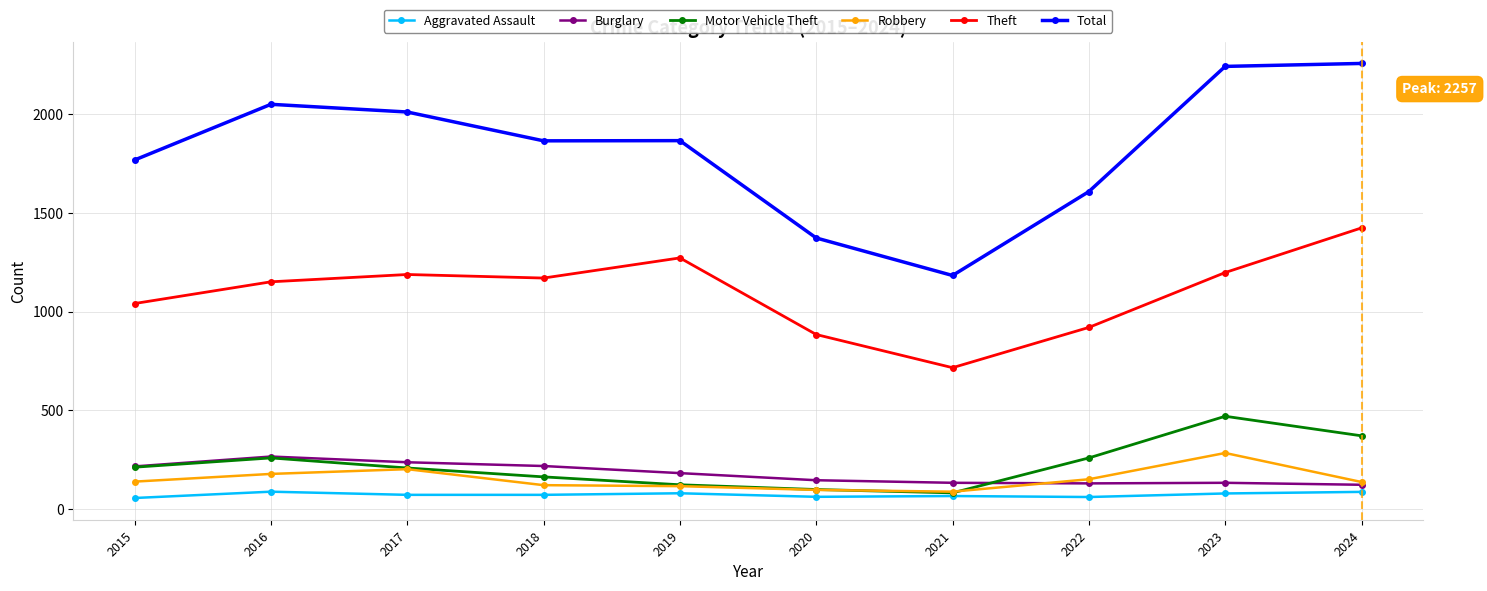

What is the sum of the Total values at 2023 and 2021?

3425